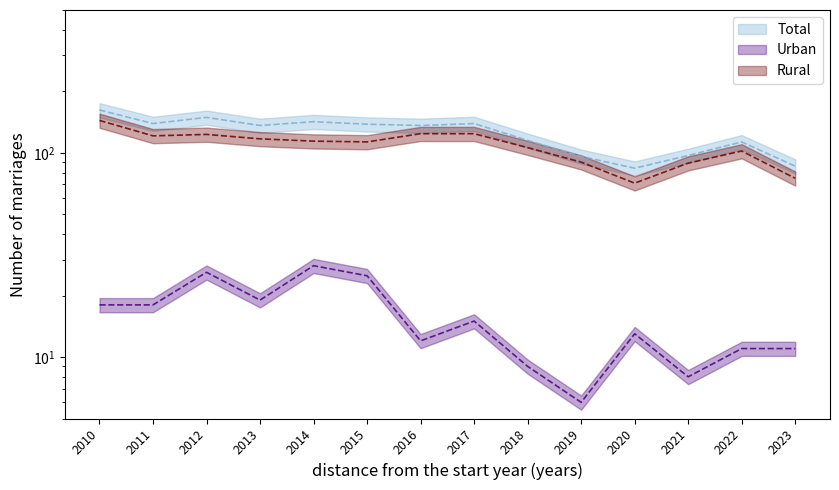

What is the total value across all series at 2017?

278